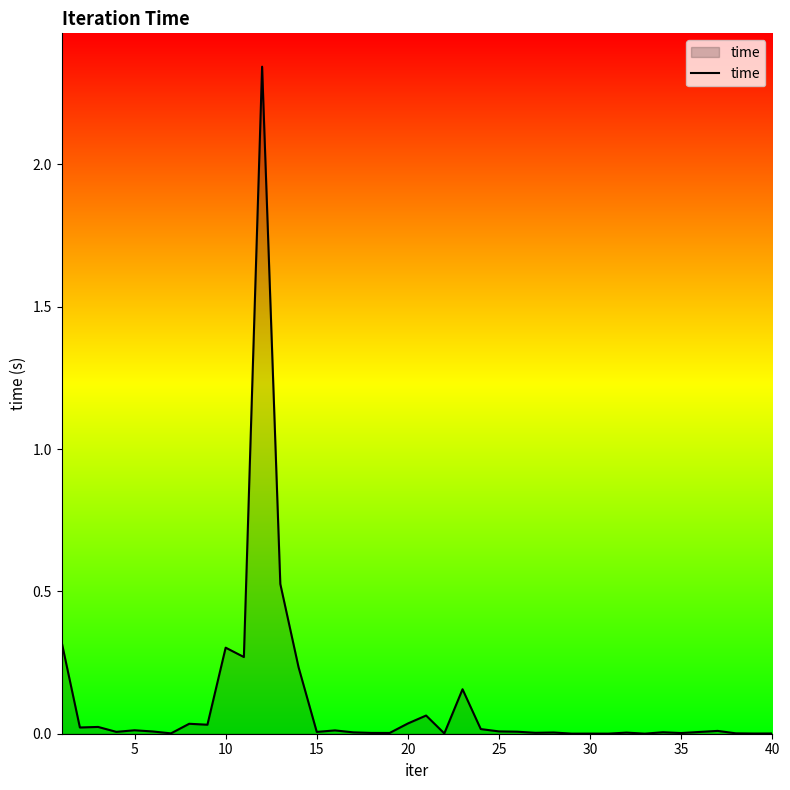

What is the sum of all values?

4.5